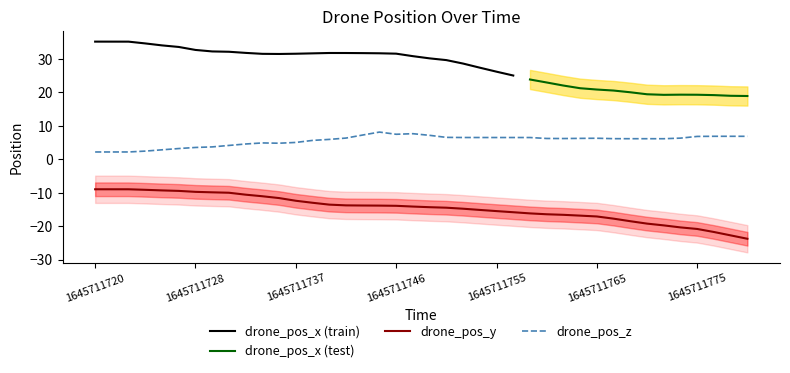

True or false: drone_pos_z and drone_pos_y intersect in this chart.

False